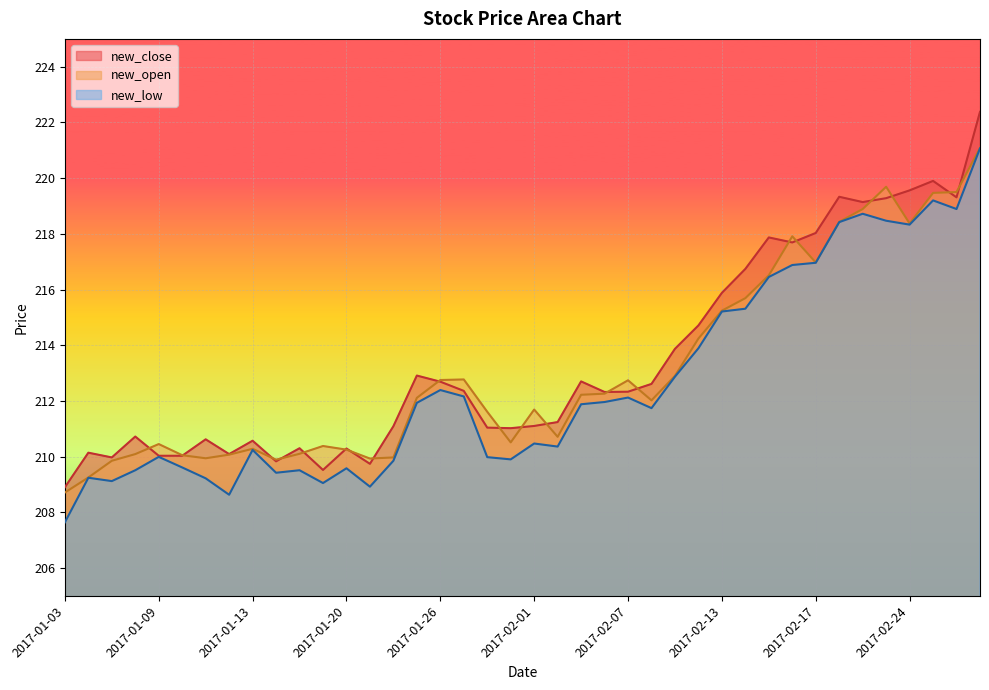

Between 2017-01-26 and 2017-02-01, which series saw the biggest shift?

new_low